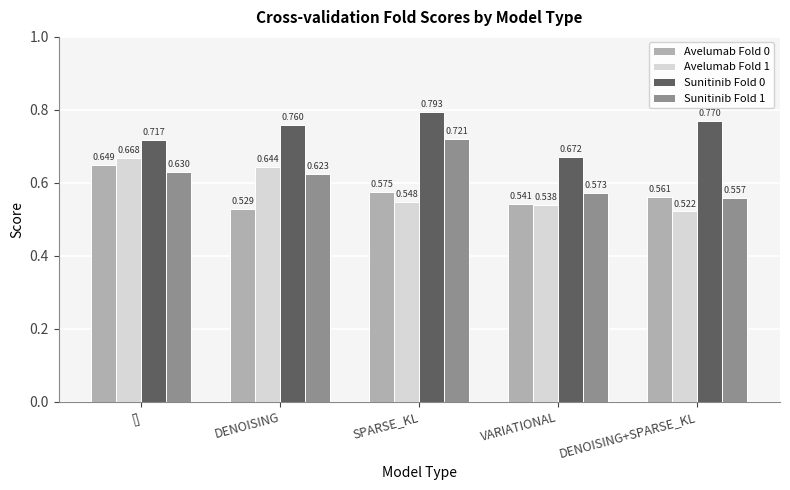

What position from the left is []?

1